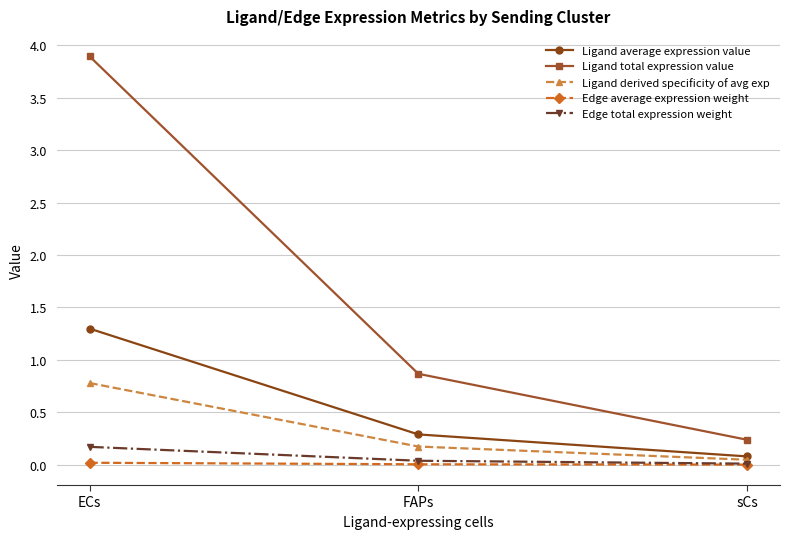

What is the difference between the second highest and minimum values in the Ligand total expression value series?

0.6